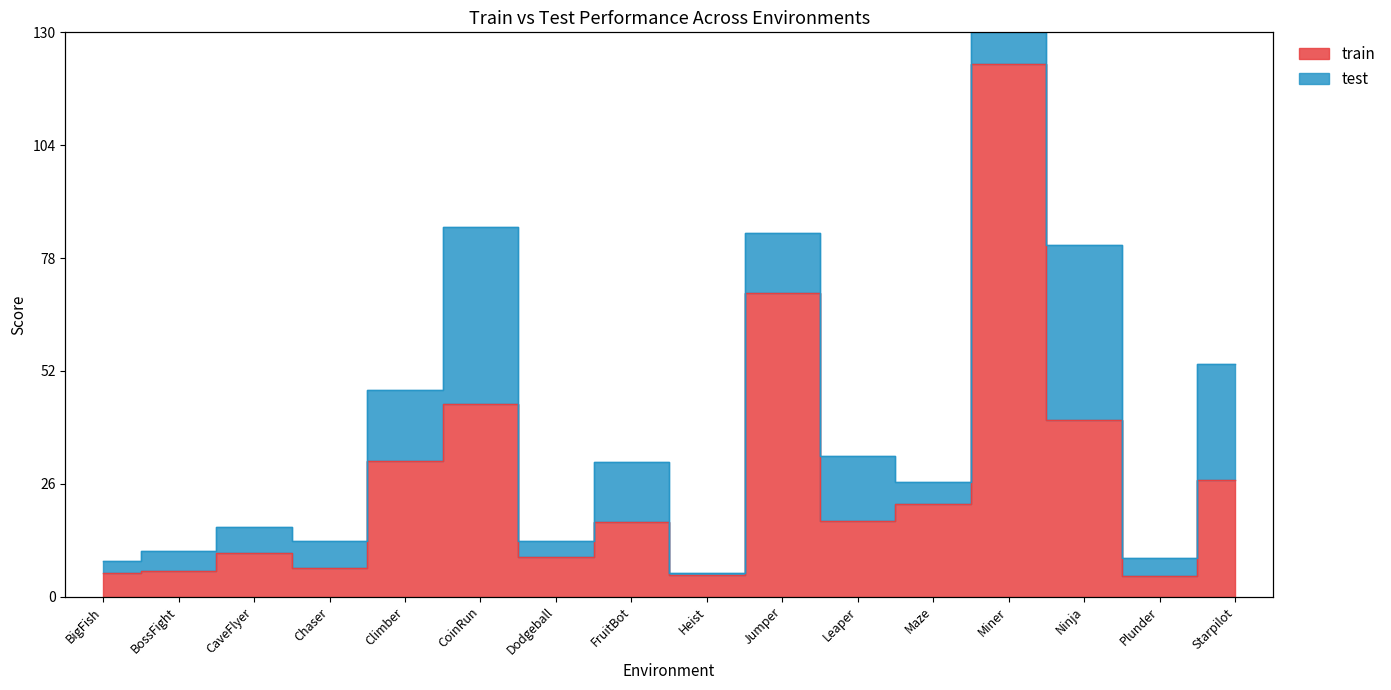

What is the label of the 16th point from the left?

Starpilot